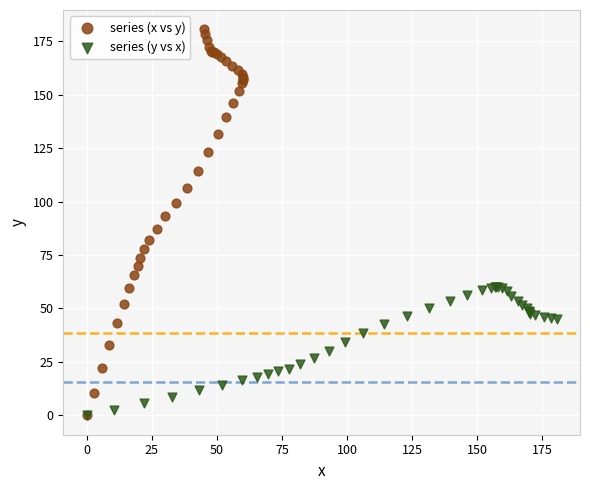

Which series has the largest Y range (max minus min)?

series (x vs y)